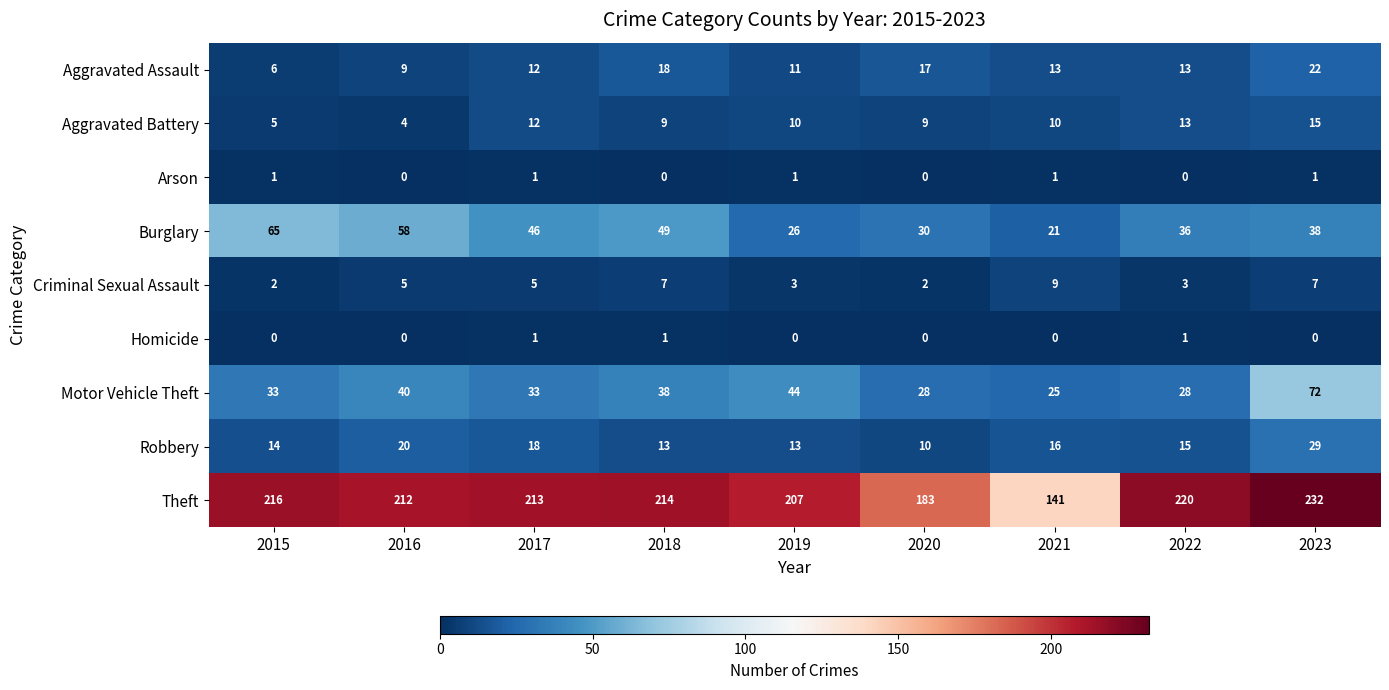

What is the sum of all Robbery values?

148